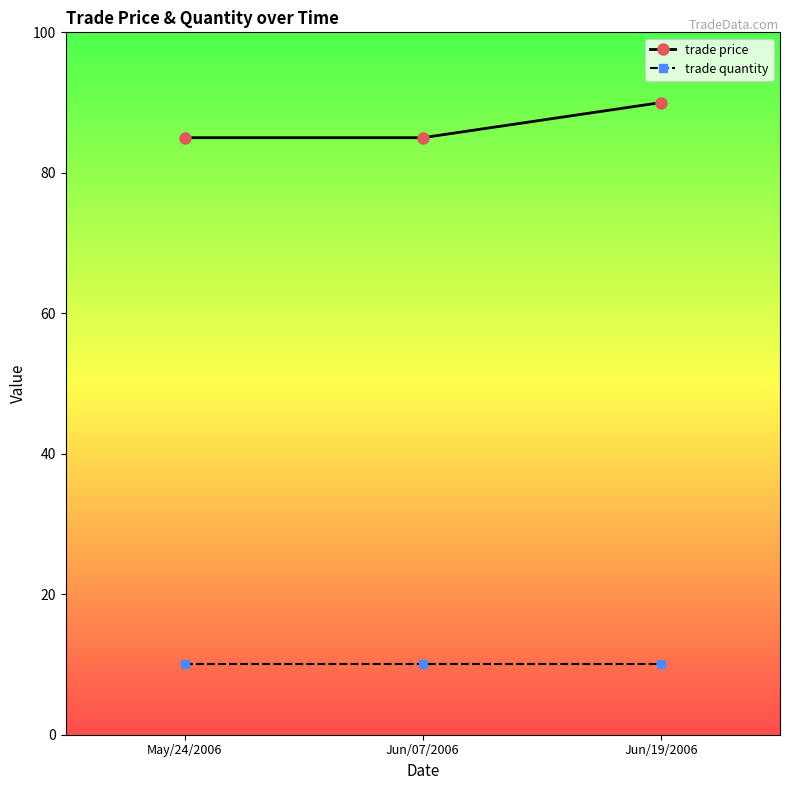

What is the maximum value shown in the chart?

90